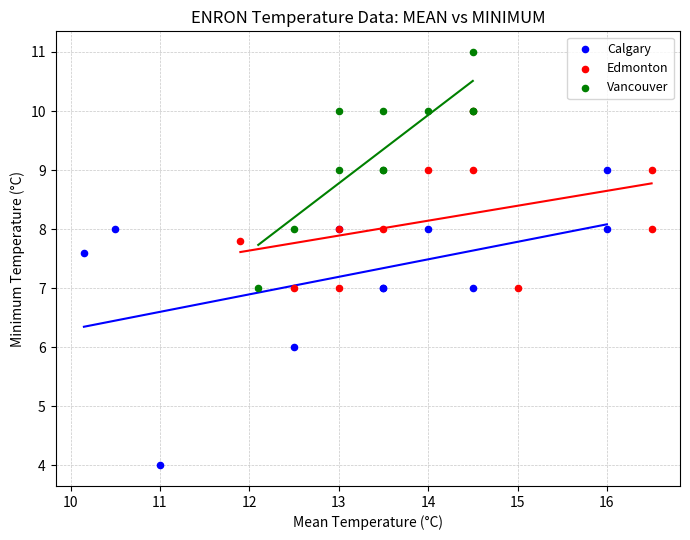

Which series reaches the minimum Y coordinate?

Calgary